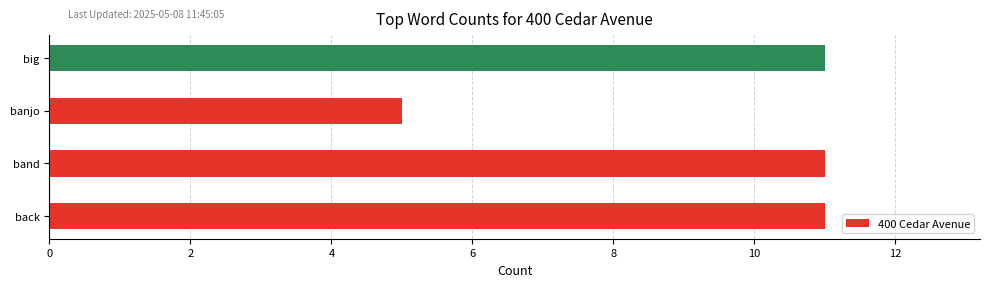

Are the bars grouped side by side (vs. stacked)?

No